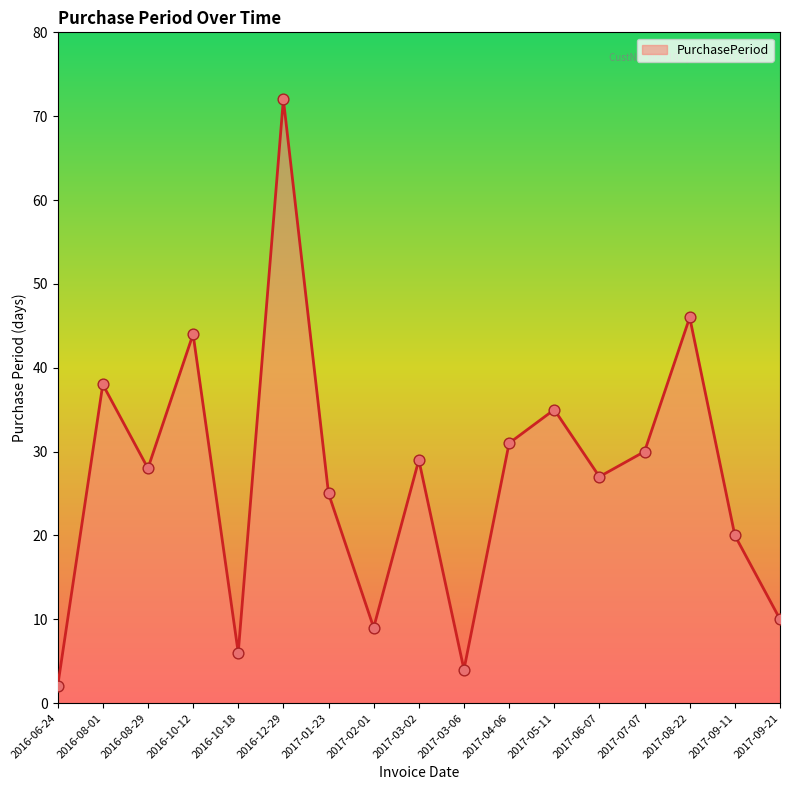

Between 2017-03-06 and 2017-01-23, which is larger?

2017-01-23